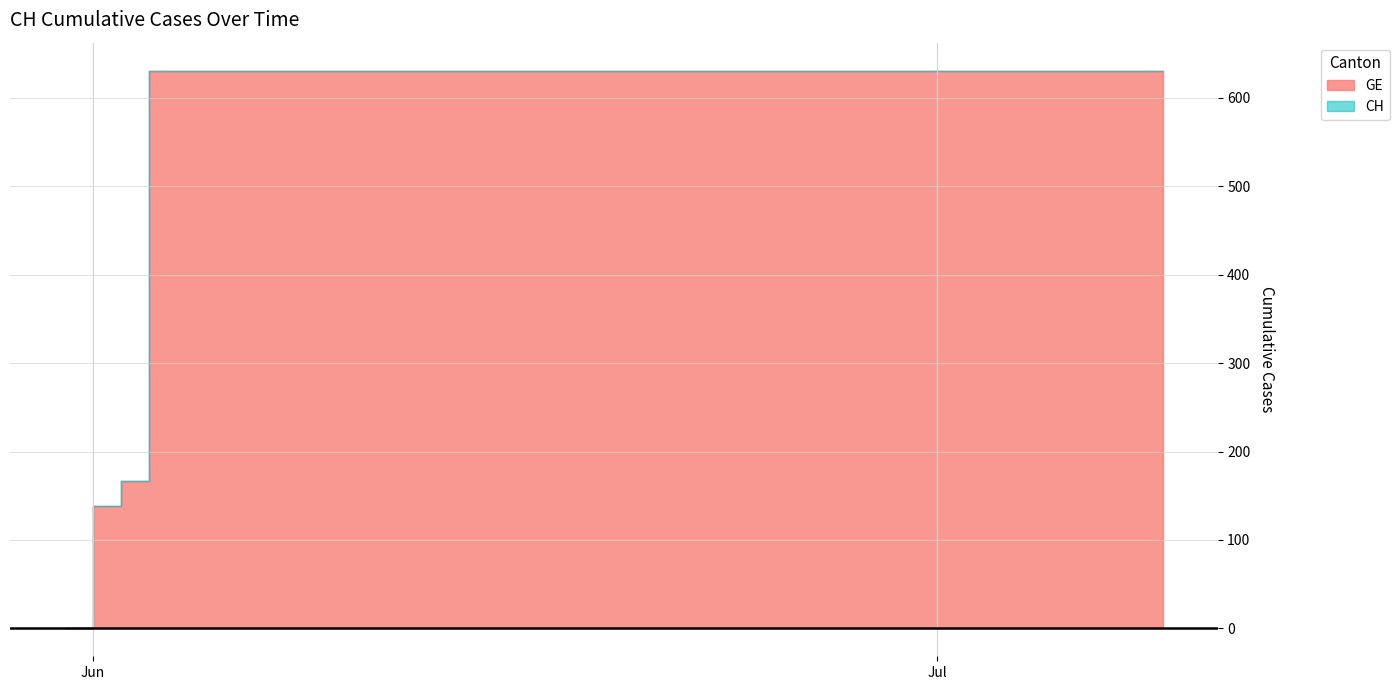

Rank the series at 2020-06-26 from highest to lowest value.

GE, CH